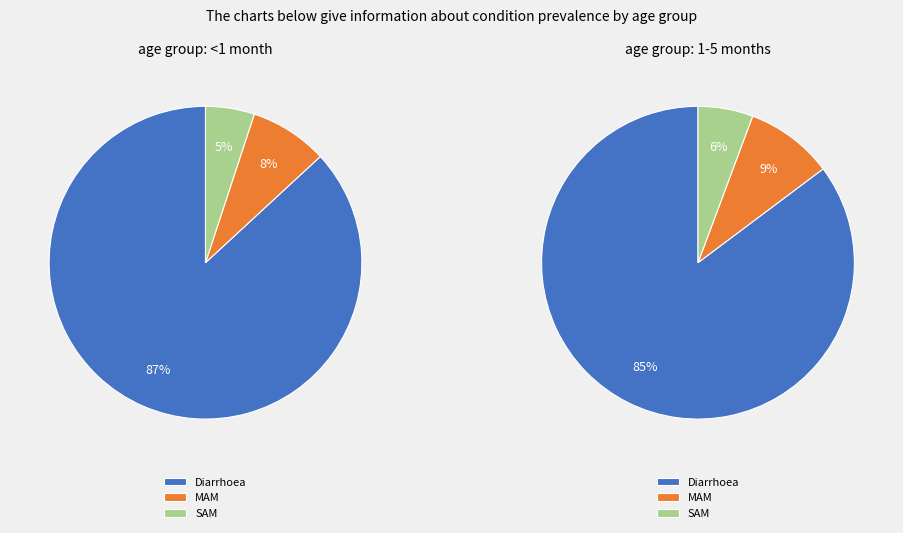

Combined, do Diarrhoea and SAM account for over 50%?

Yes